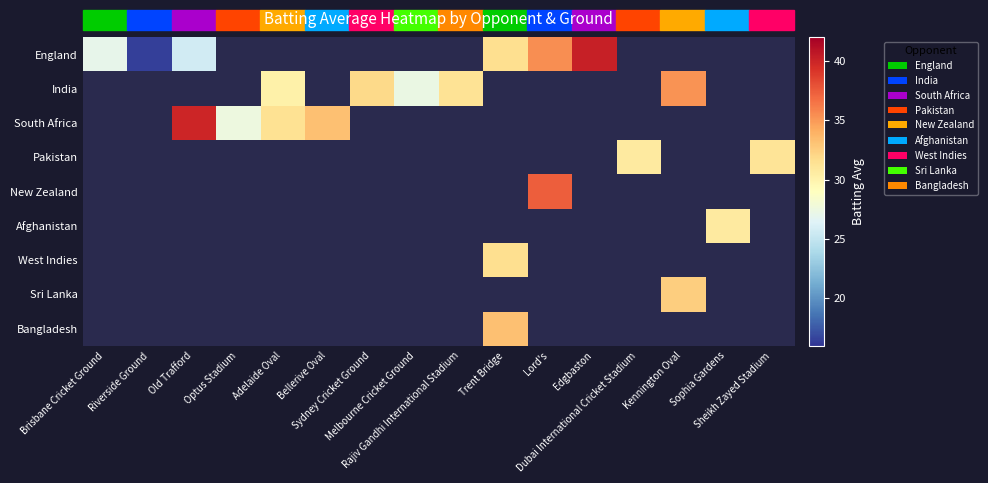

At which category does the chart reach its peak across all series?

Edgbaston